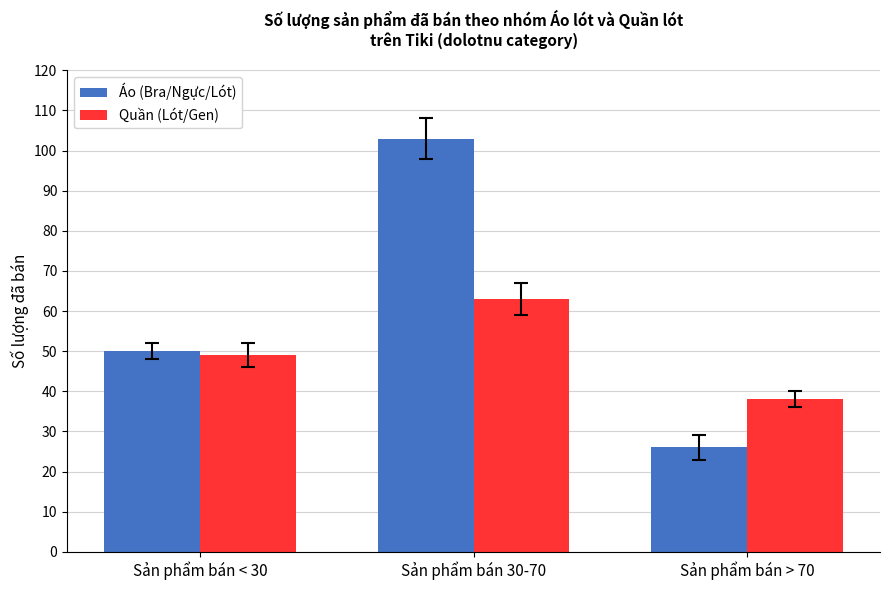

Reading right to left, what are all the values shown in this chart?

Áo (Bra/Ngực/Lót): 26	103	50
Quần (Lót/Gen): 38	63	49